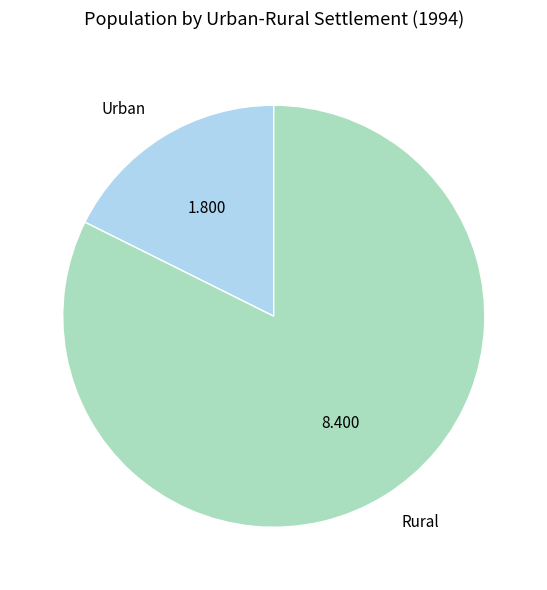

Between Urban and Rural, which is larger?

Rural